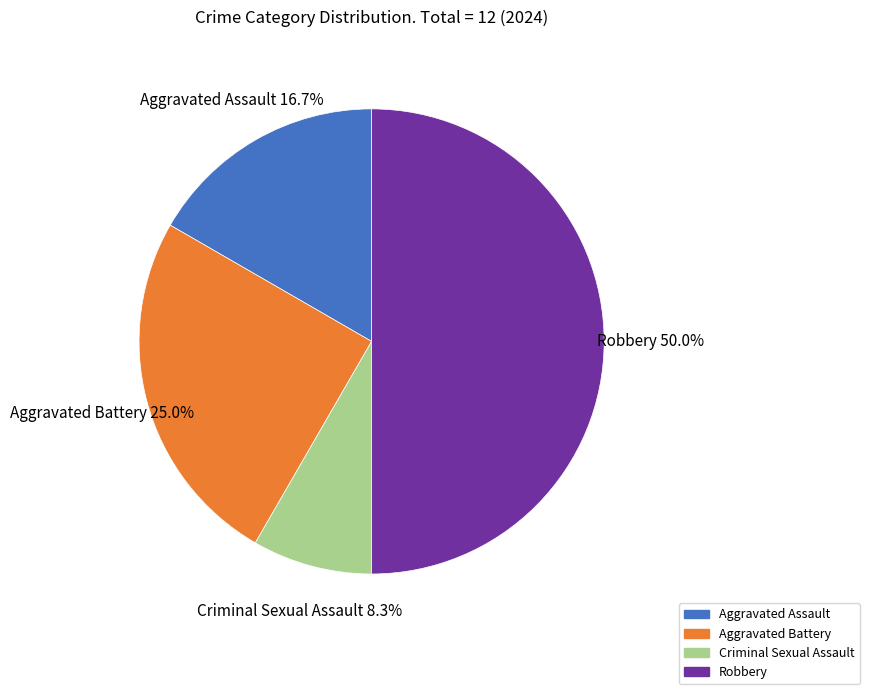

To the nearest percent, what percentage of the pie is Aggravated Battery?

25%